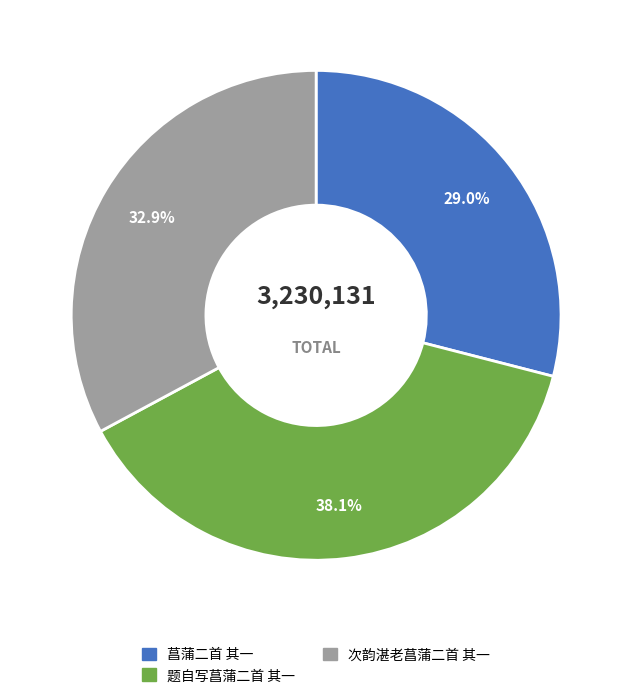

How many segments does this pie chart have?

3